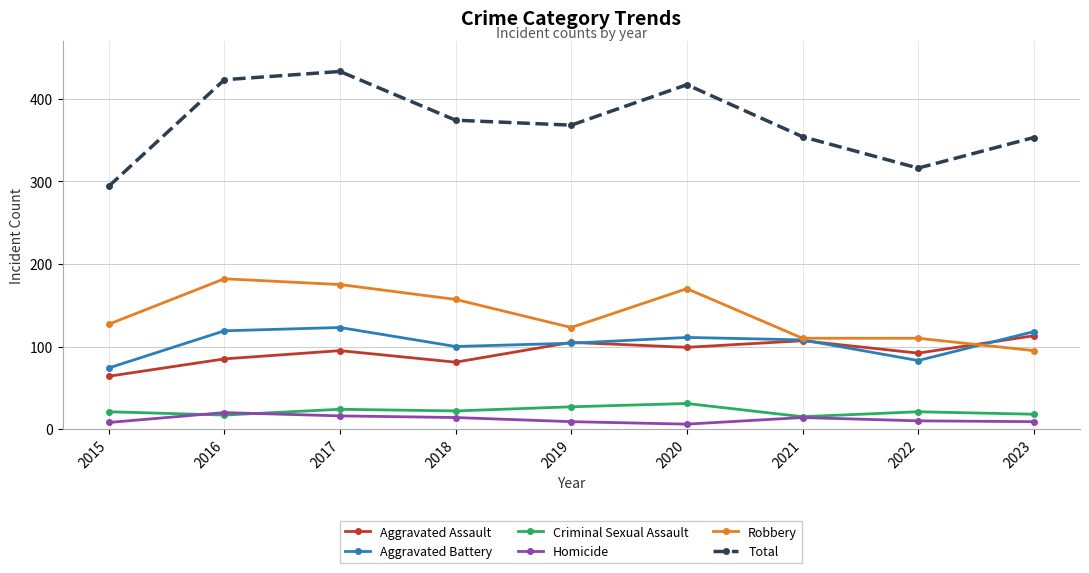

At how many categories does at least one series exceed 106?

9